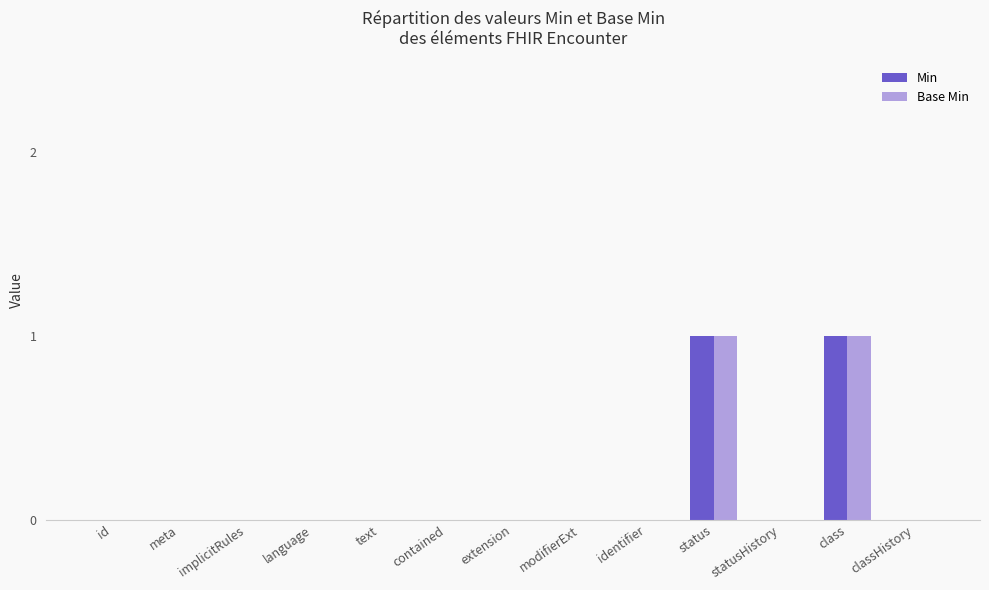

The Base Min series shows 1 at status. True or false?

True